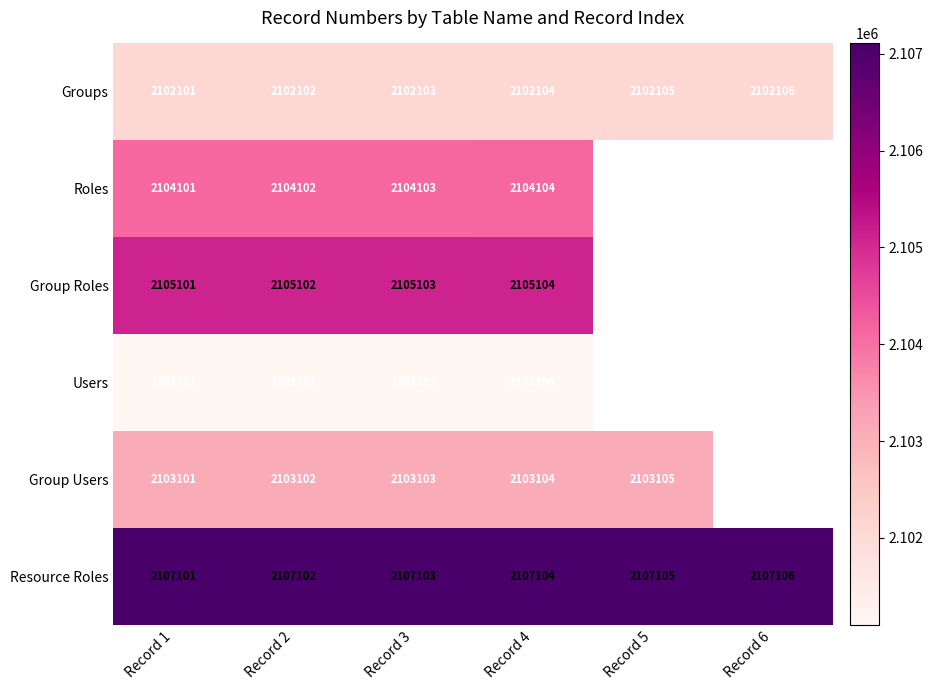

The Resource Roles series shows 2107106 at Record 6. True or false?

True